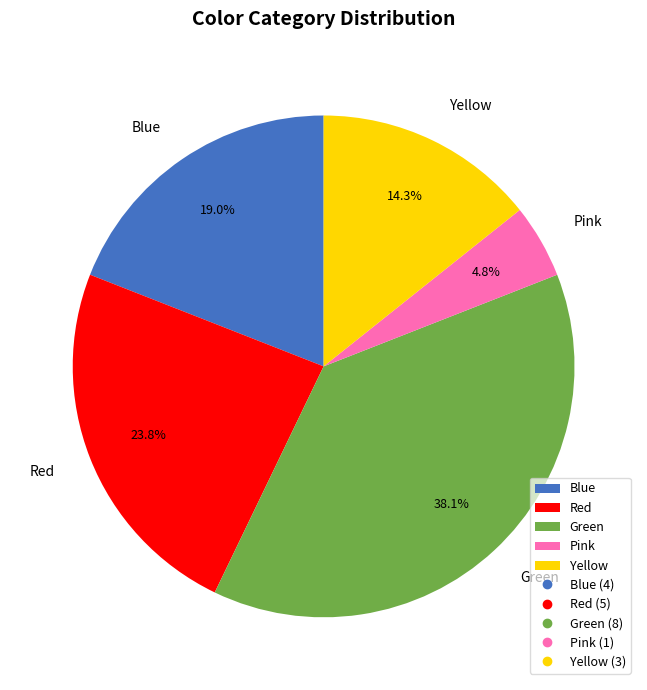

True or false: Green accounts for 38% of the total.

True